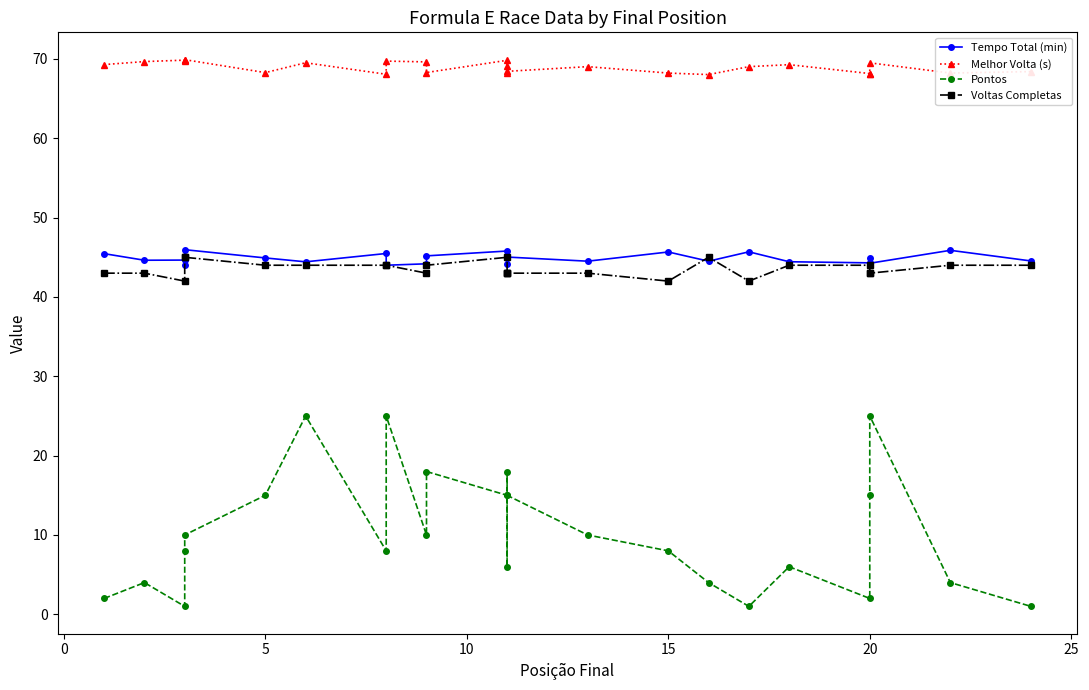

How many intersections are there between Voltas Completas and Tempo Total (min)?

4